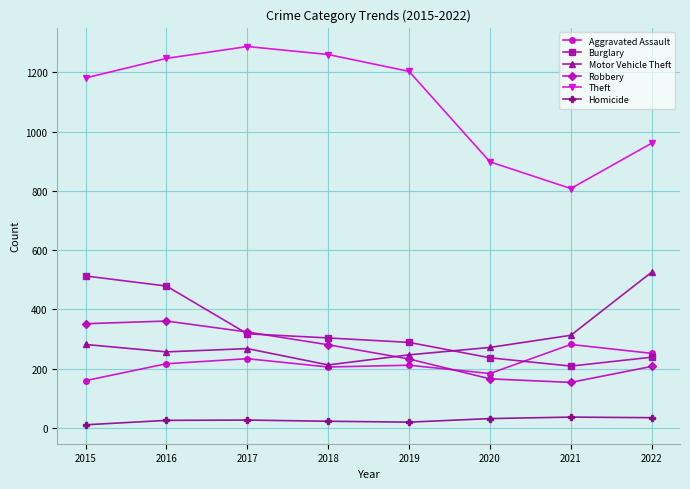

True or false: Burglary and Theft intersect in this chart.

False